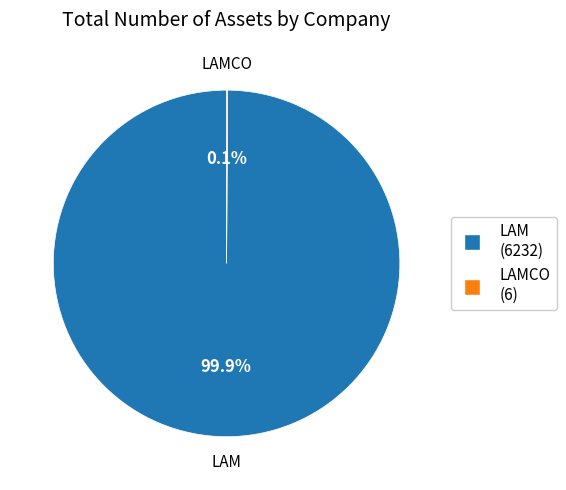

Is there a majority slice in this chart?

Yes